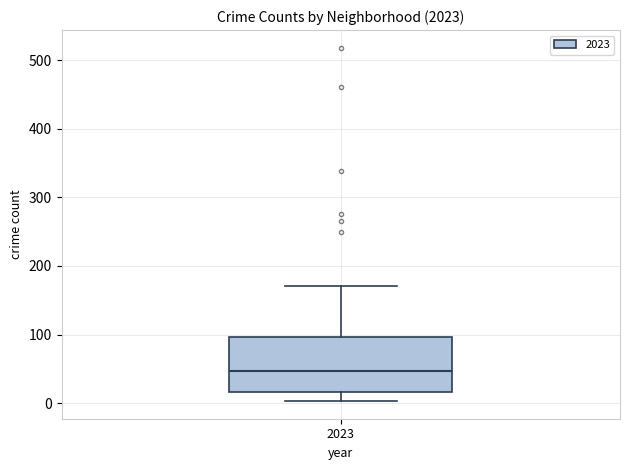

Transcribe this box plot: give where the median line is, the range the box spans, and where the two whiskers end, as read against the y-axis. The values are not printed on the chart, so give them approximately, as read against the axis.

median 50, box 20 to 100, whiskers 0 to 170